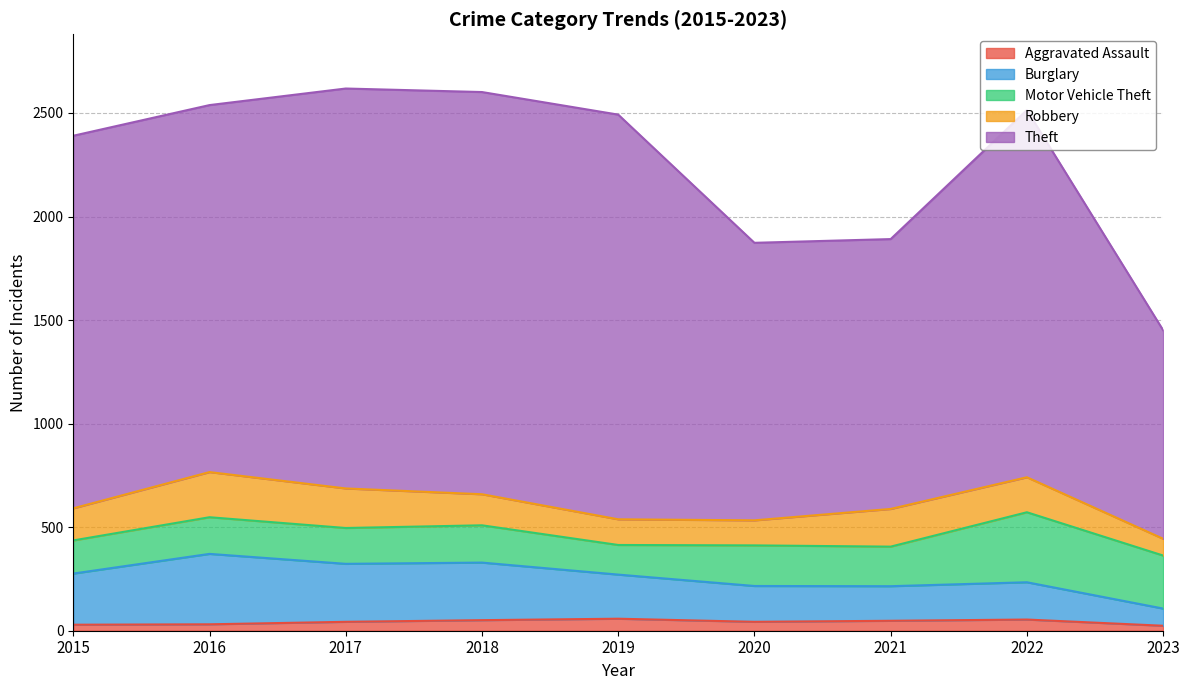

What is the difference between the maximum and minimum values in the Aggravated Assault series?

34